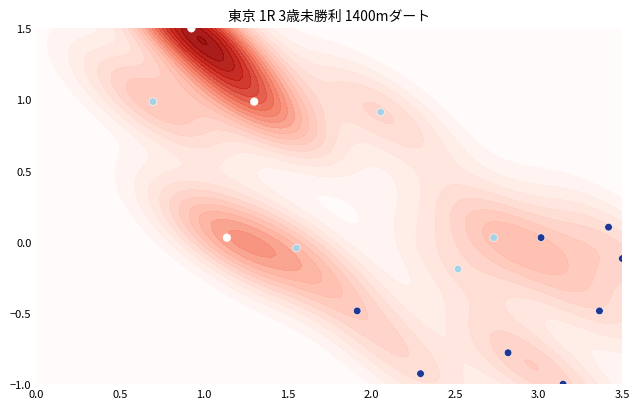

How many data points are above 0?

8